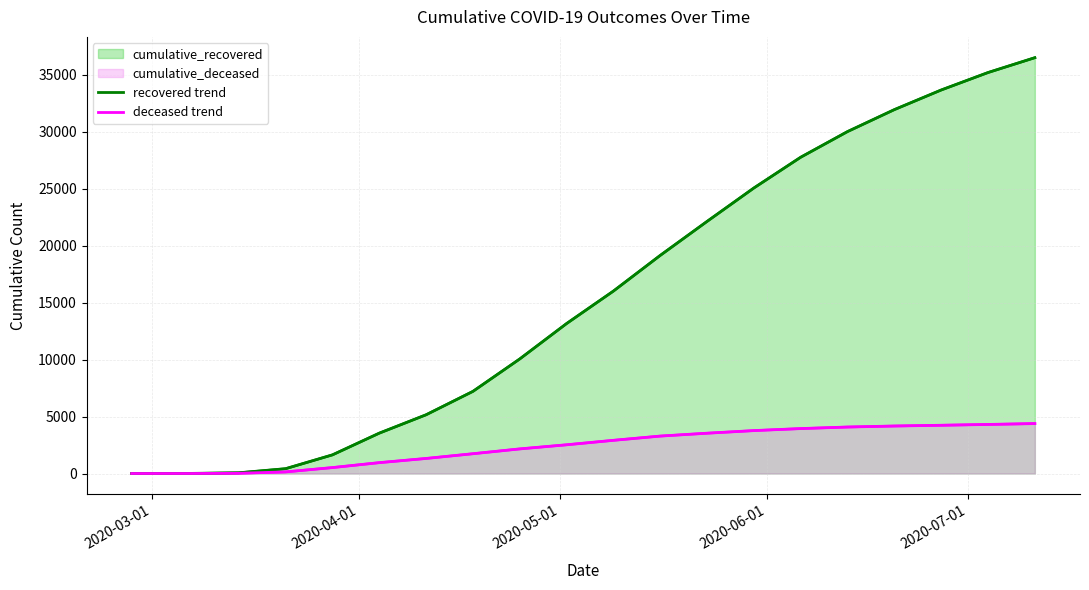

Which series has the largest range (max minus min)?

recovered trend